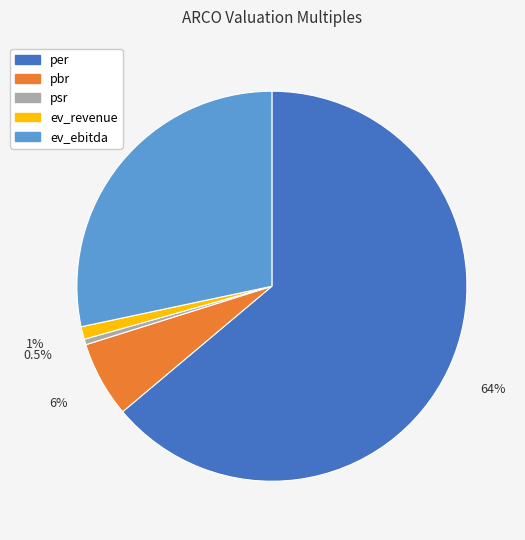

How many slices are in this pie chart?

5